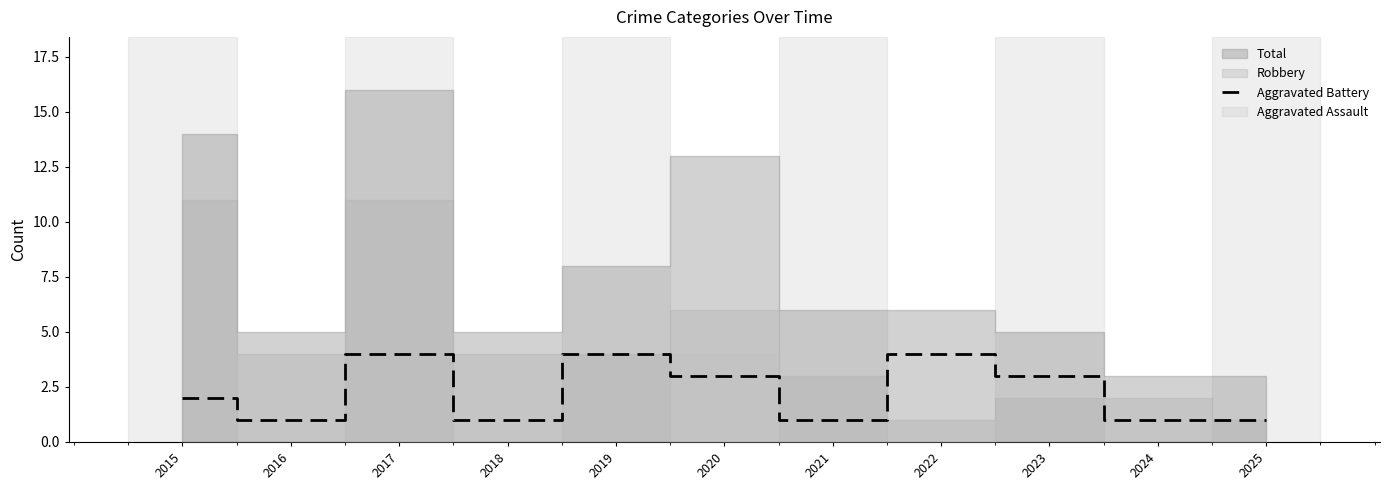

Read the value at 2022.

4